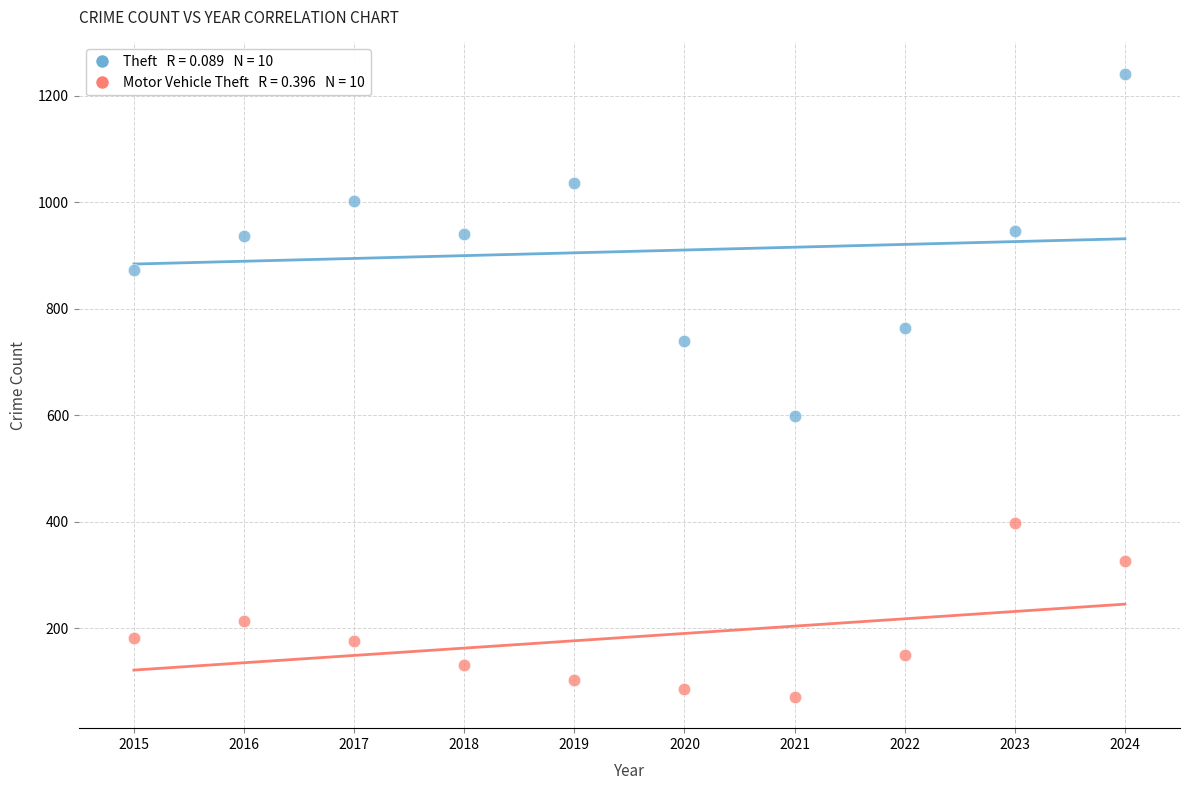

Across all series, what Y value is closest to 656?

599